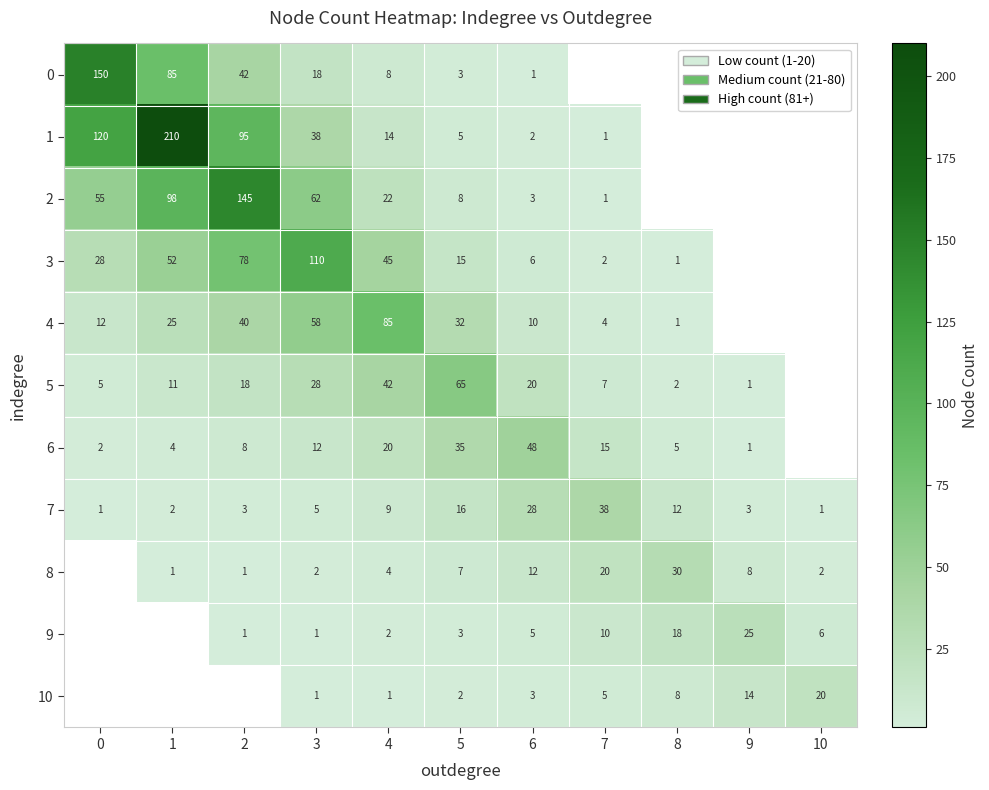

The 3 series shows 0.4 at 8. True or false?

False